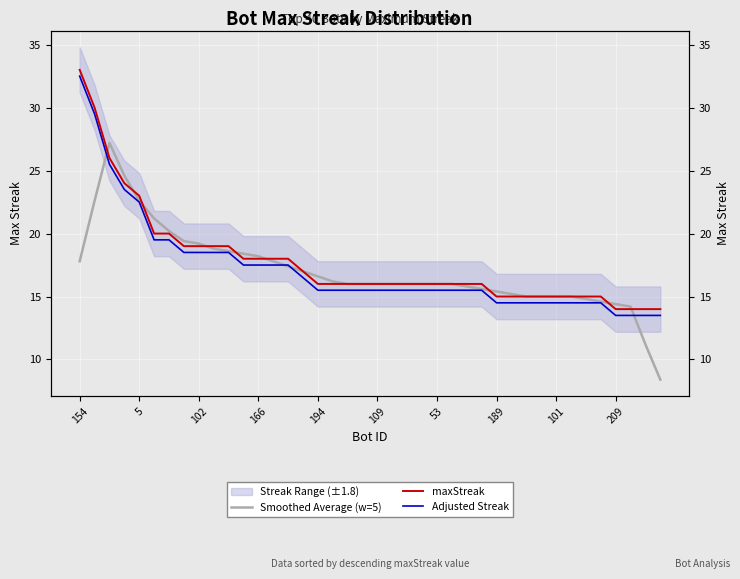

What is the label of the 36th point from the left?

35